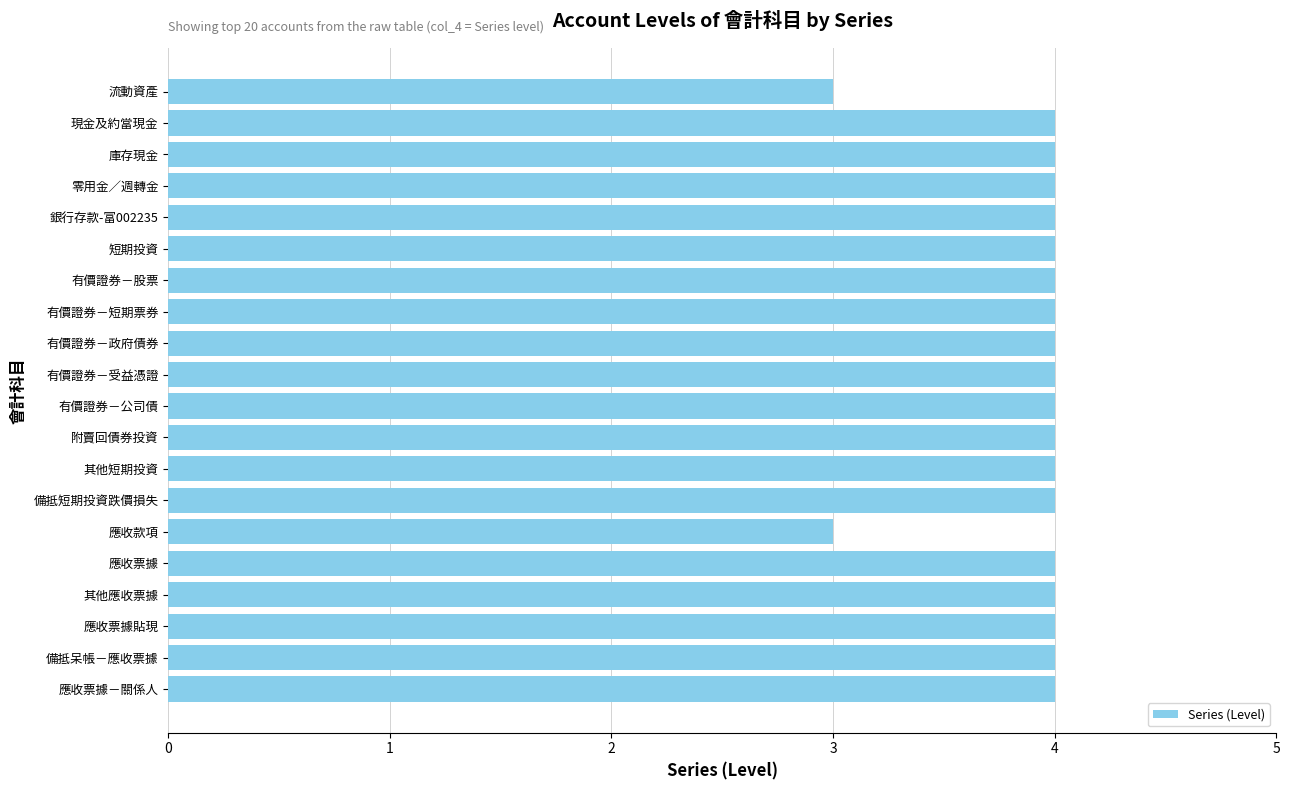

How many categories are shown in the chart?

20